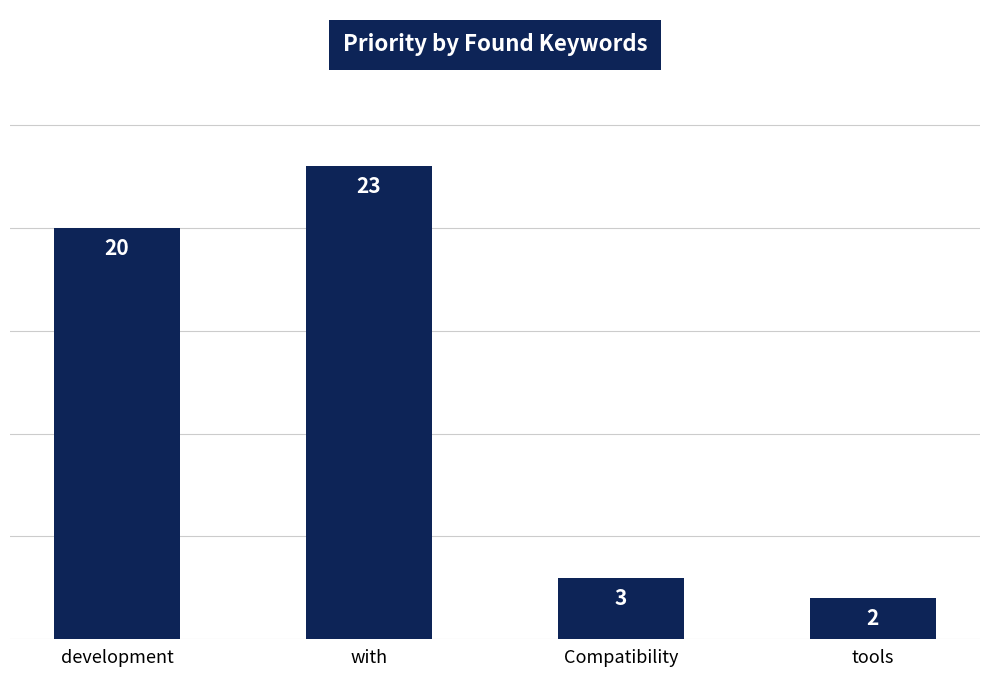

List the labels in order of value, largest first.

with, development, Compatibility, tools